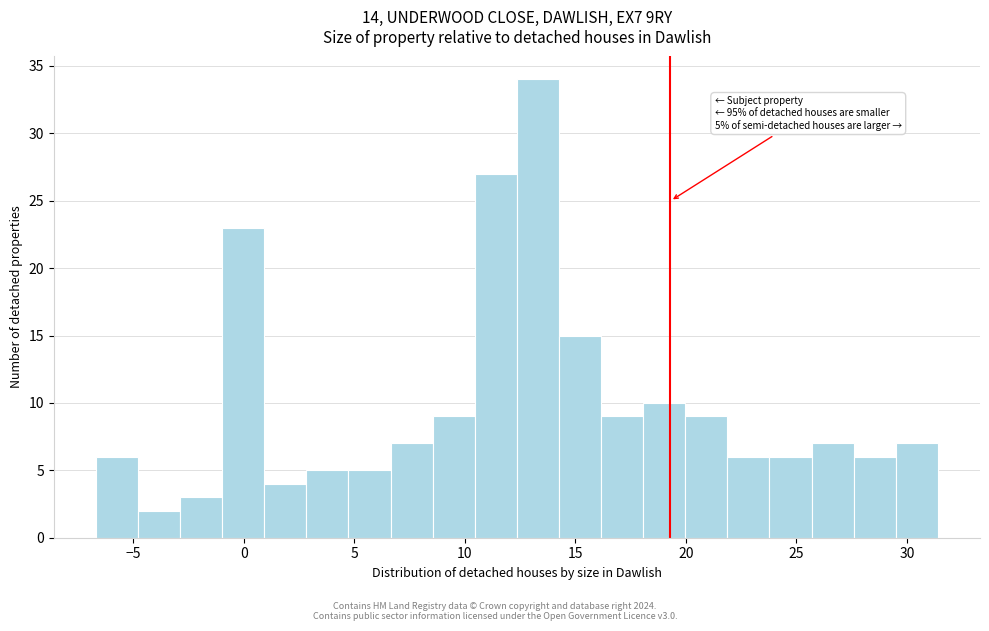

Around what value on the x-axis is the tallest bar? Give the approximate position of its centre, as read against the axis.

13.5